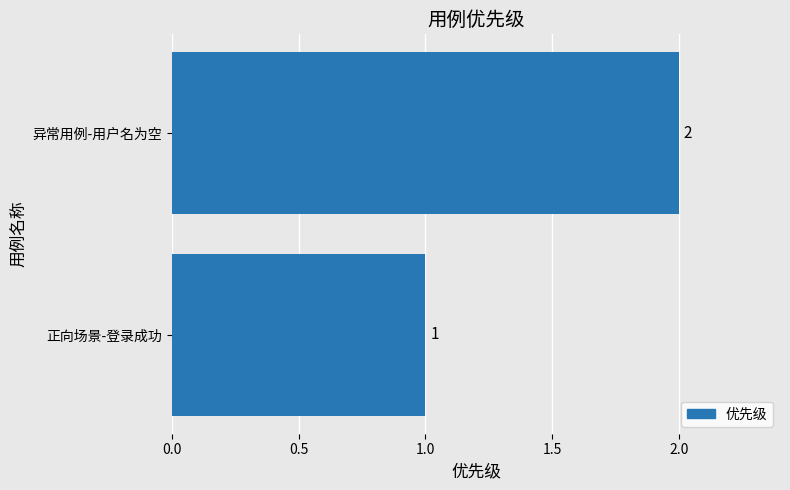

Between 正向场景-登录成功 and 异常用例-用户名为空, which is larger?

异常用例-用户名为空